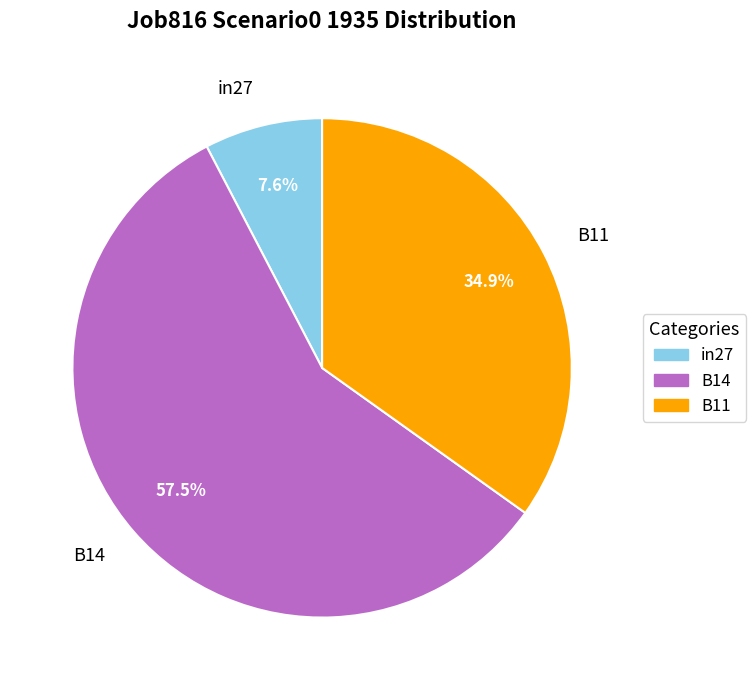

Is the sum of B14 and in27 greater than half?

Yes